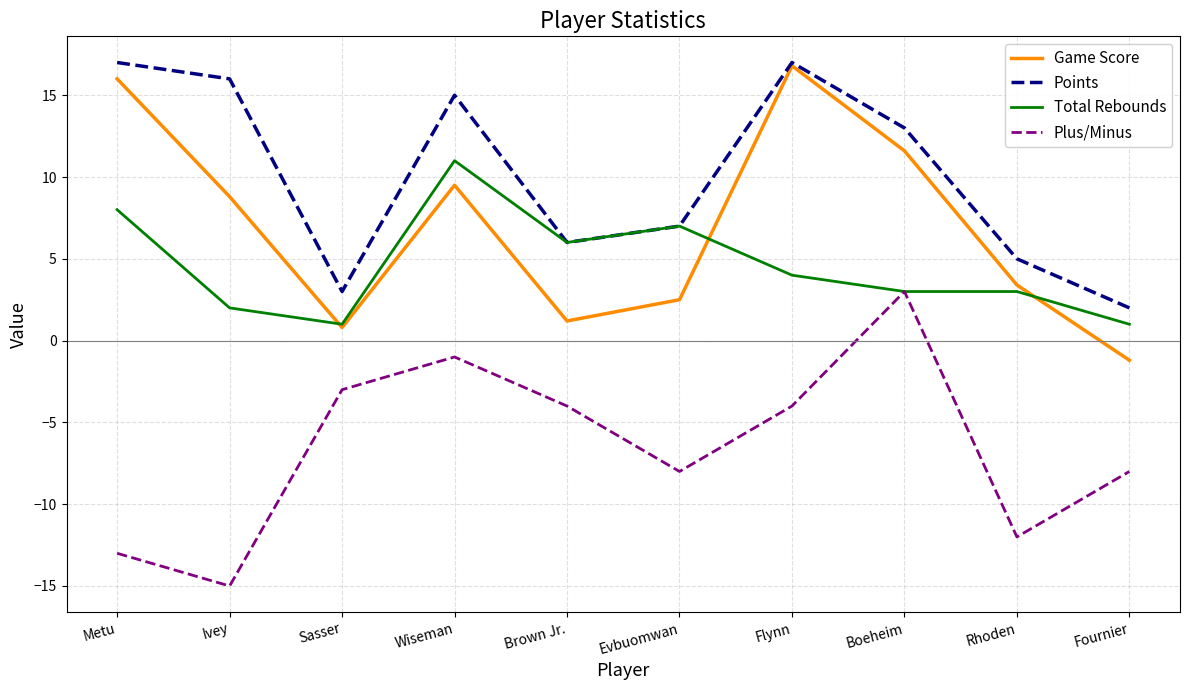

What is the total value across all series at Flynn?

33.8